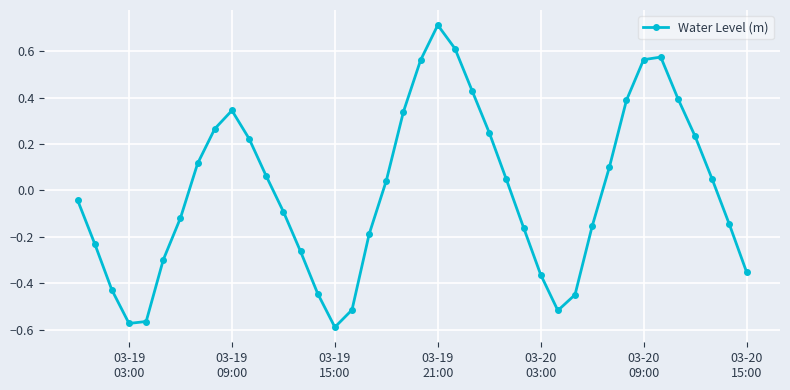

How many points are higher than both their immediate neighbors (excluding endpoints)?

3